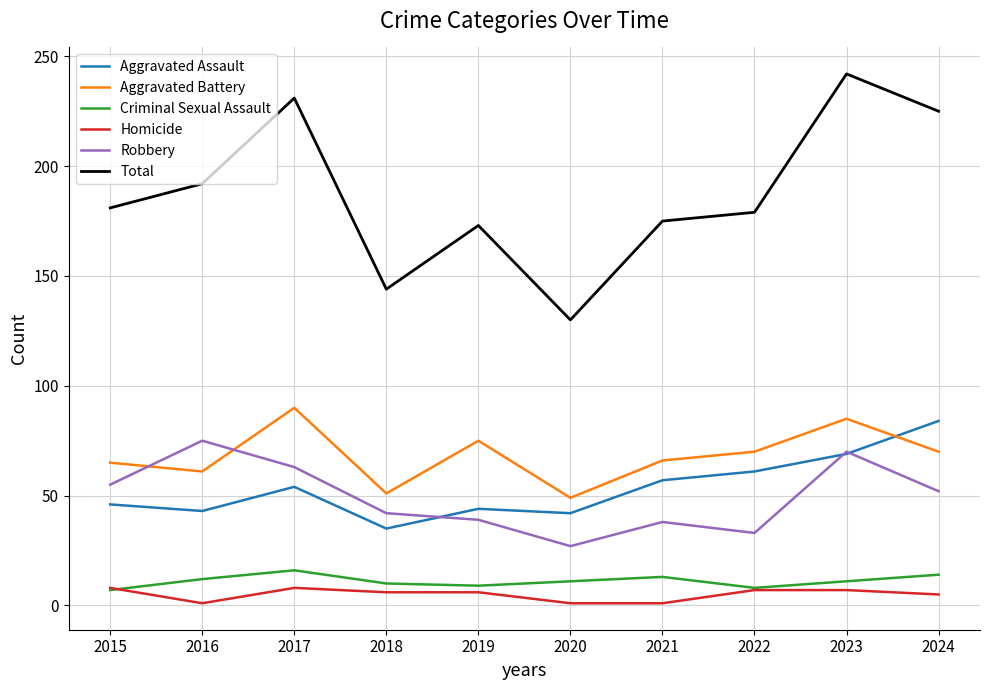

Does the chart display data point markers on the line(s)?

No